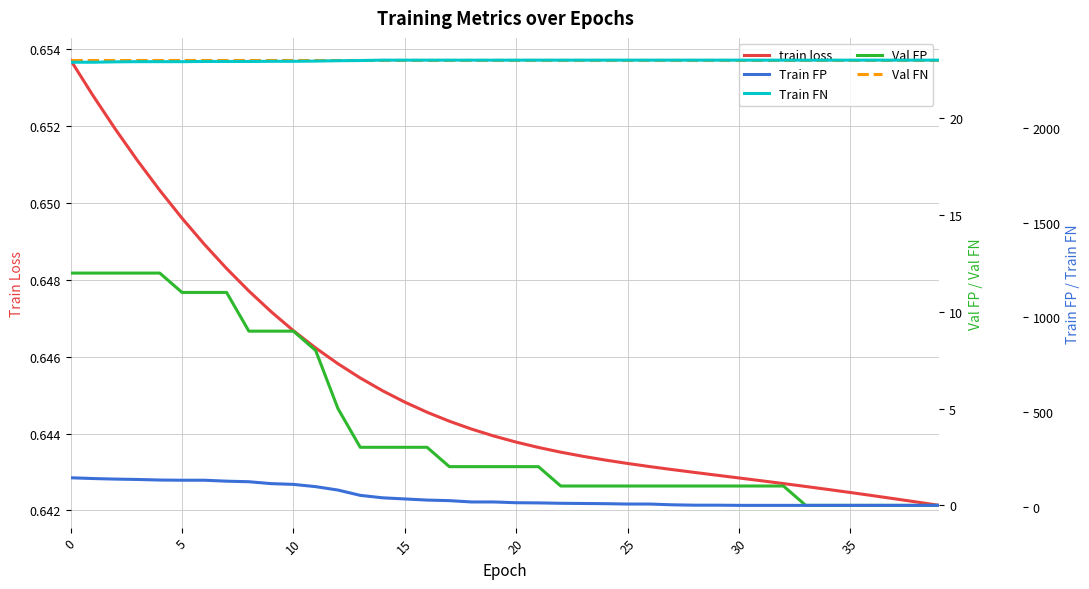

What is the spread (max minus min) of values at 31?

2360.4